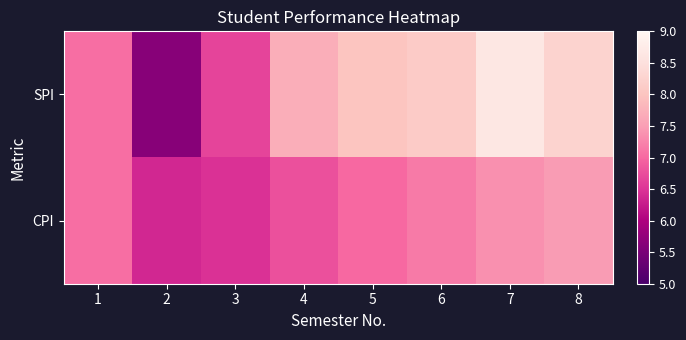

What is the total value across all series at 4?

14.5